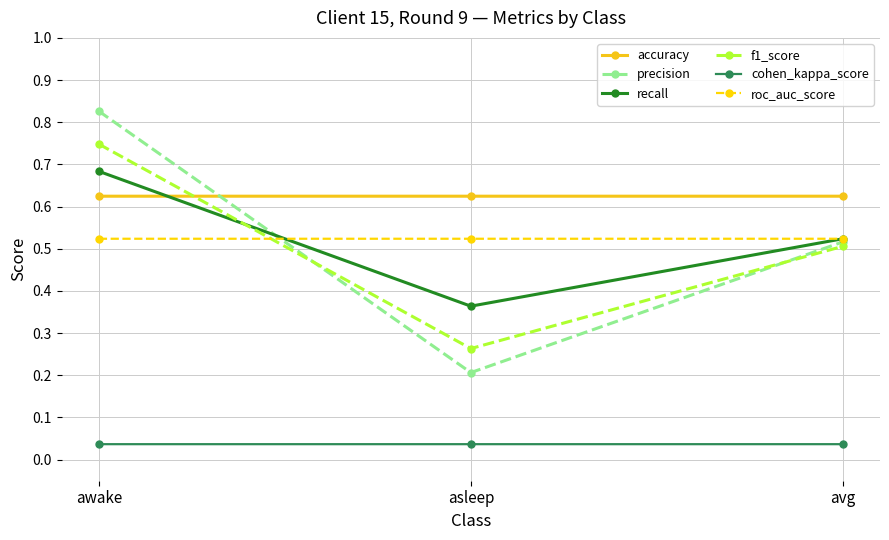

Which label corresponds to the largest value in the chart?

awake